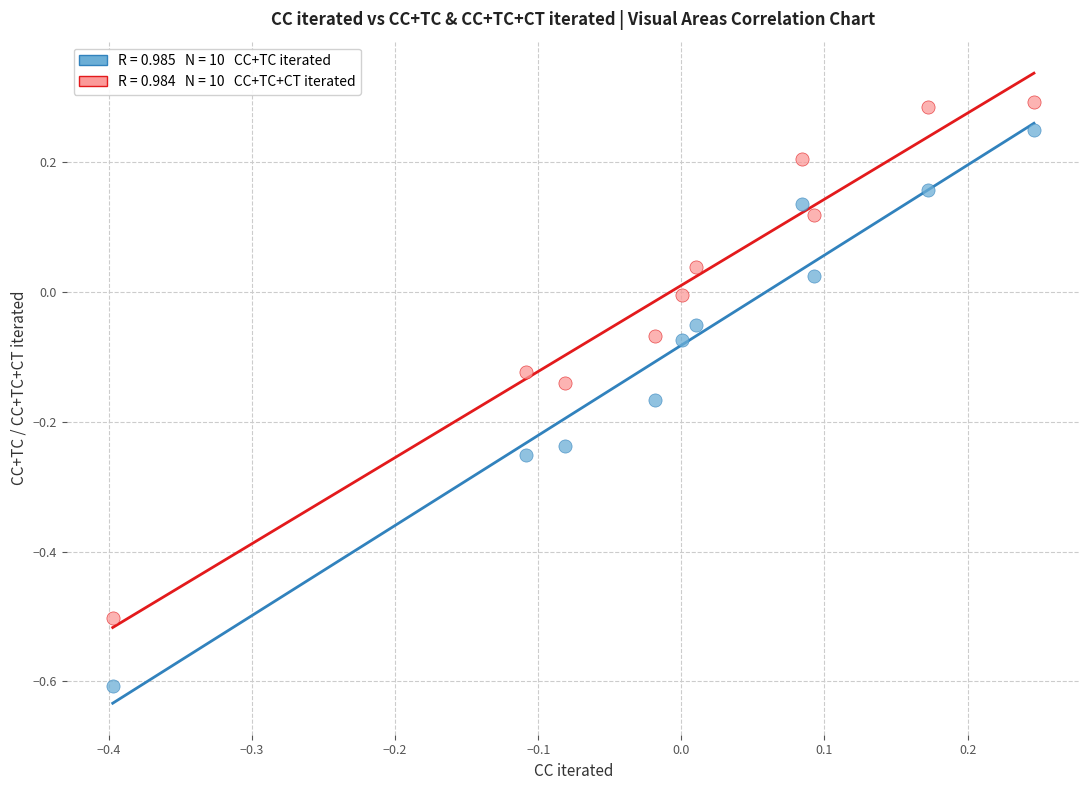

Across all data points, what is the range of Y values (max minus min)?

0.9